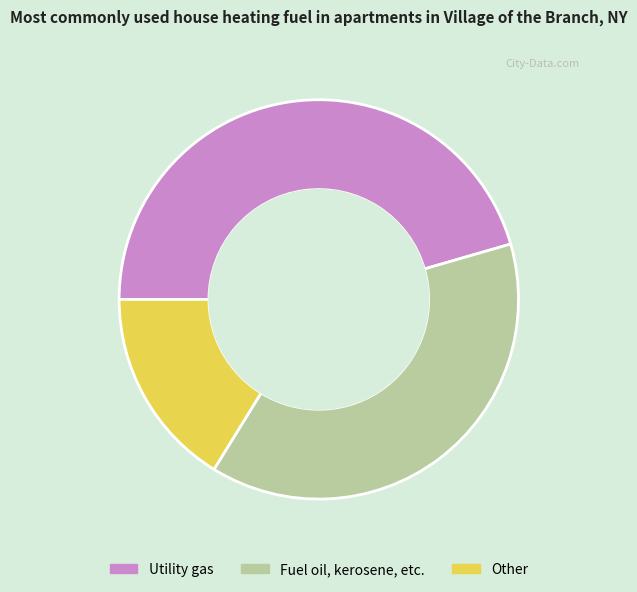

Which category has the smallest portion of the pie?

Other